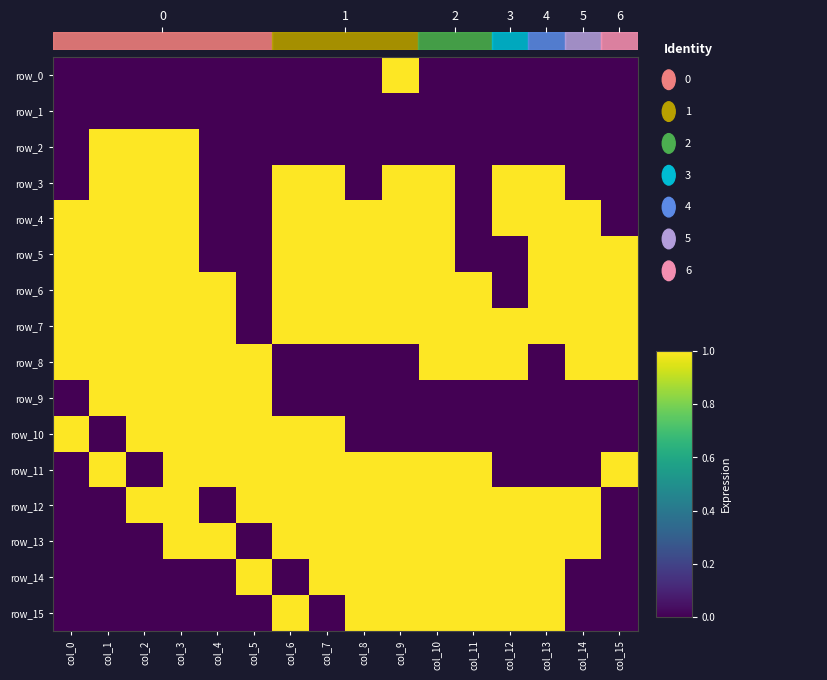

Reading right to left, extract all data points from this chart.

row_0: col_15=0	col_14=0	col_13=0	col_12=0	col_11=0	col_10=0	col_9=1	col_8=0	col_7=0	col_6=0	col_5=0	col_4=0	col_3=0	col_2=0	col_1=0	col_0=0
row_1: col_15=0	col_14=0	col_13=0	col_12=0	col_11=0	col_10=0	col_9=0	col_8=0	col_7=0	col_6=0	col_5=0	col_4=0	col_3=0	col_2=0	col_1=0	col_0=0
row_2: col_15=0	col_14=0	col_13=0	col_12=0	col_11=0	col_10=0	col_9=0	col_8=0	col_7=0	col_6=0	col_5=0	col_4=0	col_3=1	col_2=1	col_1=1	col_0=0
row_3: col_15=0	col_14=0	col_13=1	col_12=1	col_11=0	col_10=1	col_9=1	col_8=0	col_7=1	col_6=1	col_5=0	col_4=0	col_3=1	col_2=1	col_1=1	col_0=0
row_4: col_15=0	col_14=1	col_13=1	col_12=1	col_11=0	col_10=1	col_9=1	col_8=1	col_7=1	col_6=1	col_5=0	col_4=0	col_3=1	col_2=1	col_1=1	col_0=1
row_5: col_15=1	col_14=1	col_13=1	col_12=0	col_11=0	col_10=1	col_9=1	col_8=1	col_7=1	col_6=1	col_5=0	col_4=0	col_3=1	col_2=1	col_1=1	col_0=1
row_6: col_15=1	col_14=1	col_13=1	col_12=0	col_11=1	col_10=1	col_9=1	col_8=1	col_7=1	col_6=1	col_5=0	col_4=1	col_3=1	col_2=1	col_1=1	col_0=1
row_7: col_15=1	col_14=1	col_13=1	col_12=1	col_11=1	col_10=1	col_9=1	col_8=1	col_7=1	col_6=1	col_5=0	col_4=1	col_3=1	col_2=1	col_1=1	col_0=1
row_8: col_15=1	col_14=1	col_13=0	col_12=1	col_11=1	col_10=1	col_9=0	col_8=0	col_7=0	col_6=0	col_5=1	col_4=1	col_3=1	col_2=1	col_1=1	col_0=1
row_9: col_15=0	col_14=0	col_13=0	col_12=0	col_11=0	col_10=0	col_9=0	col_8=0	col_7=0	col_6=0	col_5=1	col_4=1	col_3=1	col_2=1	col_1=1	col_0=0
row_10: col_15=0	col_14=0	col_13=0	col_12=0	col_11=0	col_10=0	col_9=0	col_8=0	col_7=1	col_6=1	col_5=1	col_4=1	col_3=1	col_2=1	col_1=0	col_0=1
row_11: col_15=1	col_14=0	col_13=0	col_12=0	col_11=1	col_10=1	col_9=1	col_8=1	col_7=1	col_6=1	col_5=1	col_4=1	col_3=1	col_2=0	col_1=1	col_0=0
row_12: col_15=0	col_14=1	col_13=1	col_12=1	col_11=1	col_10=1	col_9=1	col_8=1	col_7=1	col_6=1	col_5=1	col_4=0	col_3=1	col_2=1	col_1=0	col_0=0
row_13: col_15=0	col_14=1	col_13=1	col_12=1	col_11=1	col_10=1	col_9=1	col_8=1	col_7=1	col_6=1	col_5=0	col_4=1	col_3=1	col_2=0	col_1=0	col_0=0
row_14: col_15=0	col_14=0	col_13=1	col_12=1	col_11=1	col_10=1	col_9=1	col_8=1	col_7=1	col_6=0	col_5=1	col_4=0	col_3=0	col_2=0	col_1=0	col_0=0
row_15: col_15=0	col_14=0	col_13=1	col_12=1	col_11=1	col_10=1	col_9=1	col_8=1	col_7=0	col_6=1	col_5=0	col_4=0	col_3=0	col_2=0	col_1=0	col_0=0